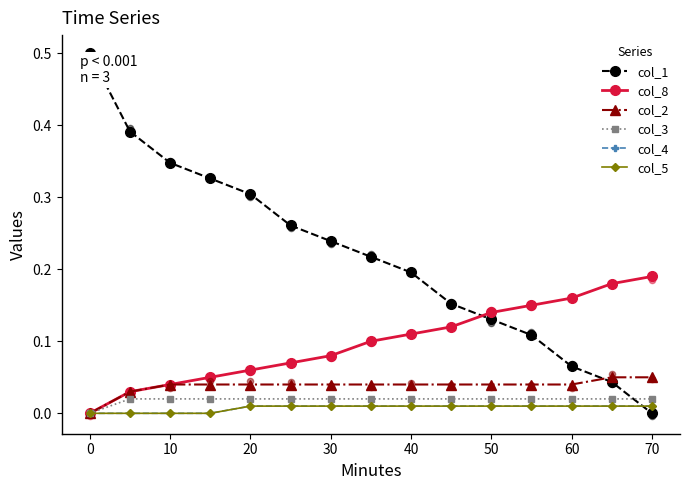

Which series has the largest total across all categories?

col_1